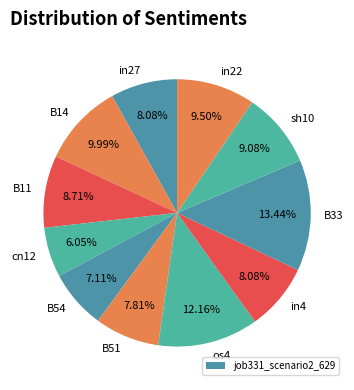

Is it true that B51 is 20% of the pie?

False